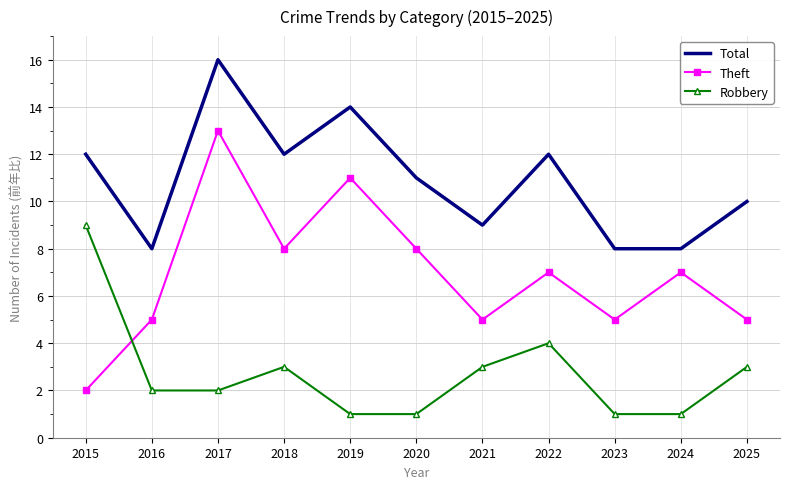

Is the value of Total at 2022 greater than the value of Theft at 2025?

Yes